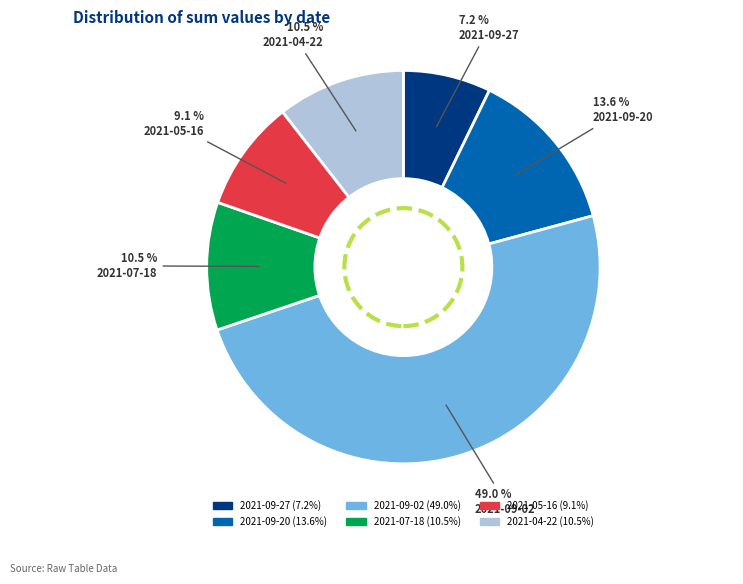

What percentage is NOT represented by 2021-04-22?

89.5%